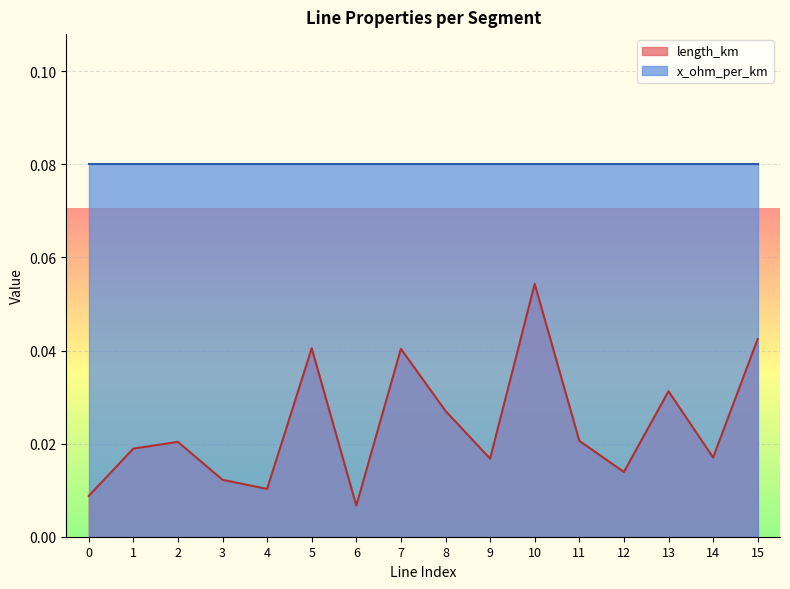

Rank the categories by value from lowest to highest.

6, 0, 4, 3, 12, 9, 14, 1, 2, 11, 8, 13, 7, 5, 15, 10